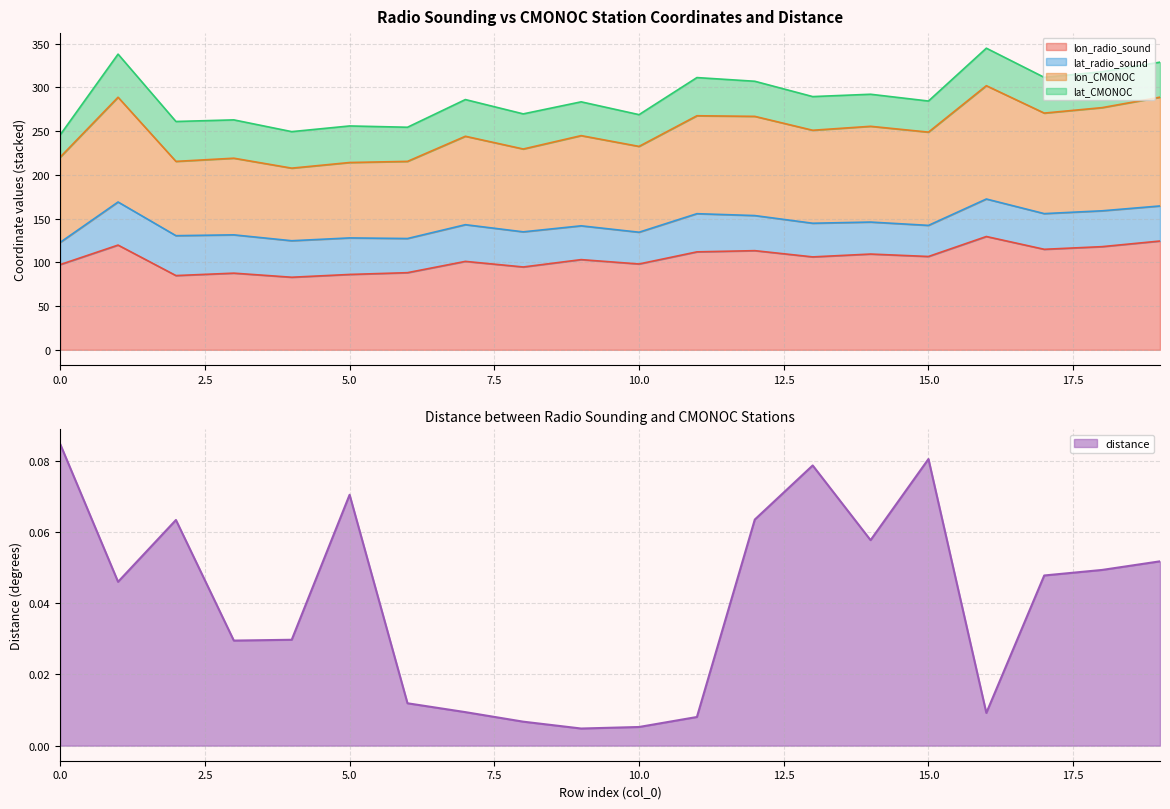

What is the highest value of the distance series?

0.1